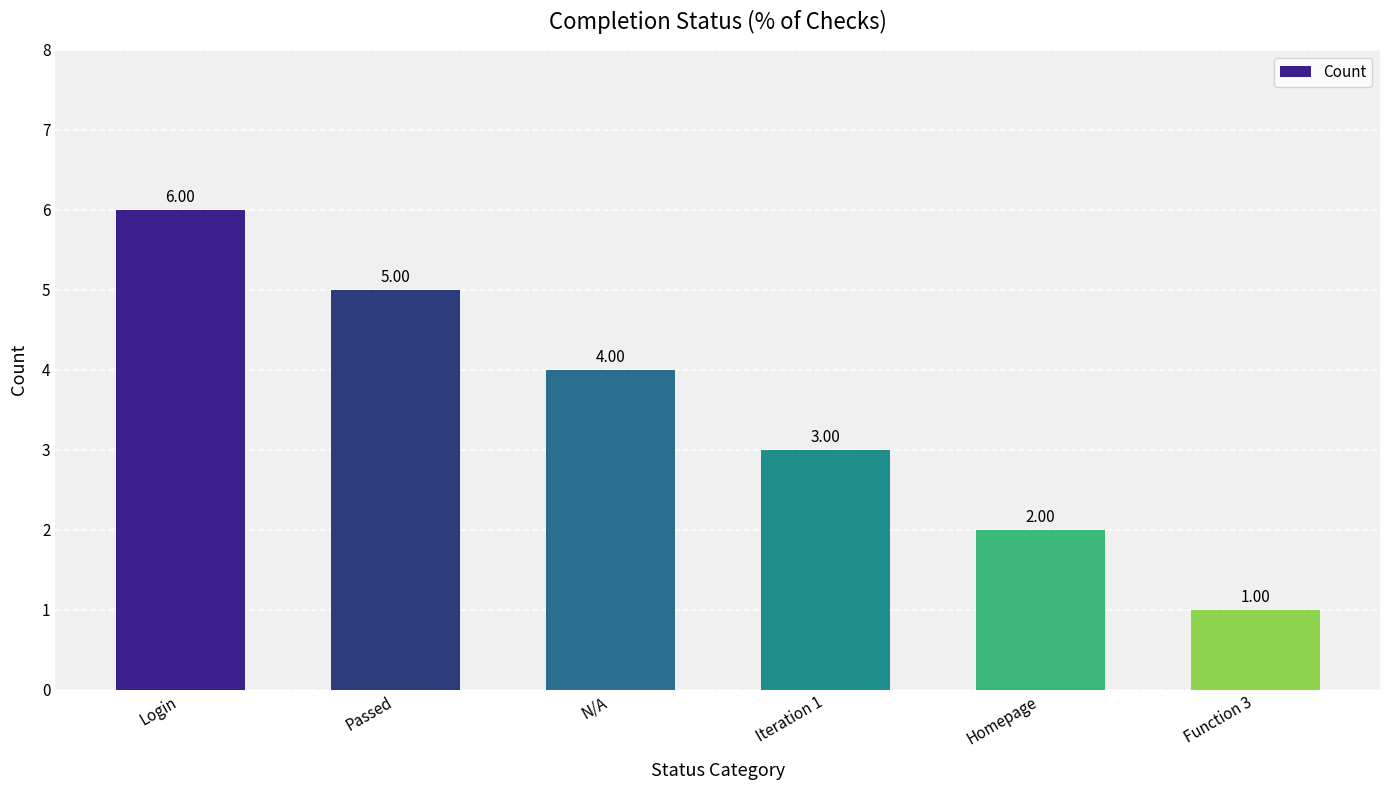

Which label corresponds to the largest value in the chart?

Login